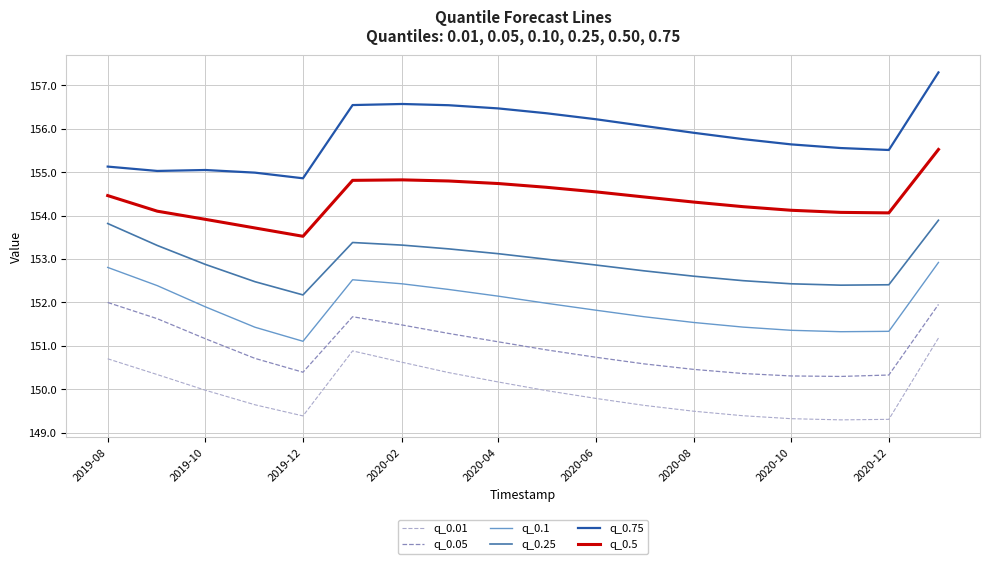

Rank the series by their average value, from lowest to highest.

q_0.01, q_0.05, q_0.1, q_0.25, q_0.5, q_0.75